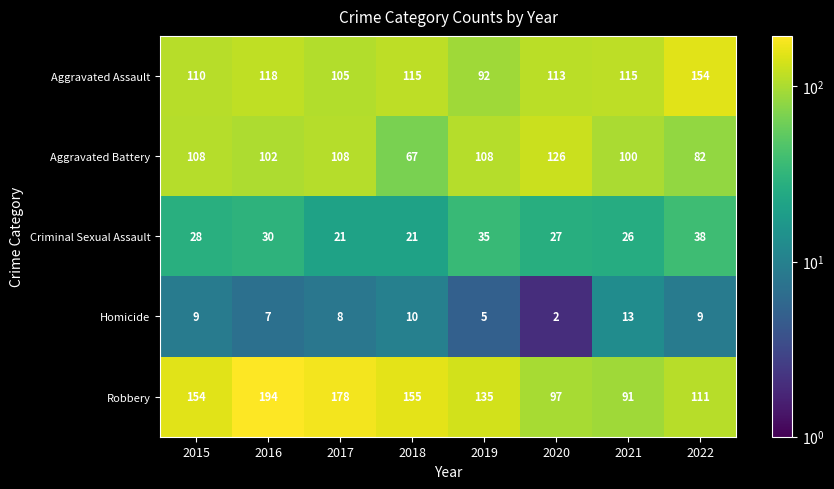

Which category has the lowest value in the Aggravated Assault series?

2019